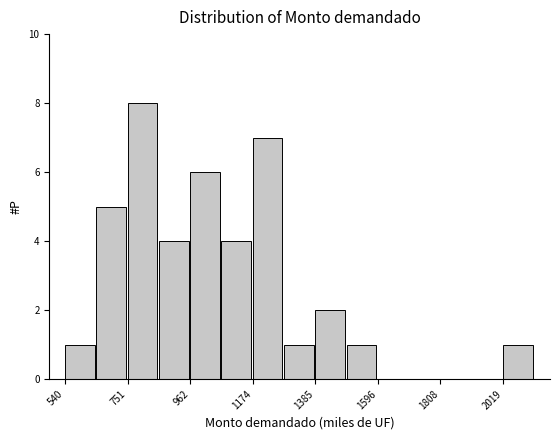

Read against the x-axis, roughly where is the centre of the tallest bar?

800